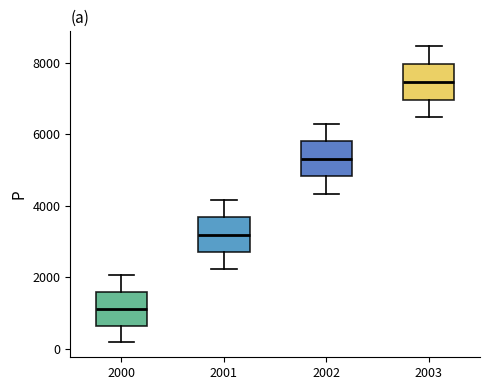

Reading left to right, transcribe this box plot: for each box, give where its median line is, the range the box spans, and where its two whiskers end, as read against the y-axis. The values are not printed on the chart, so give them approximately, as read against the axis.

2000: median 1200, box 600 to 1600, whiskers 200 to 2000
2001: median 3200, box 2800 to 3600, whiskers 2200 to 4200
2002: median 5400, box 4800 to 5800, whiskers 4400 to 6200
2003: median 7400, box 7000 to 8000, whiskers 6400 to 8400